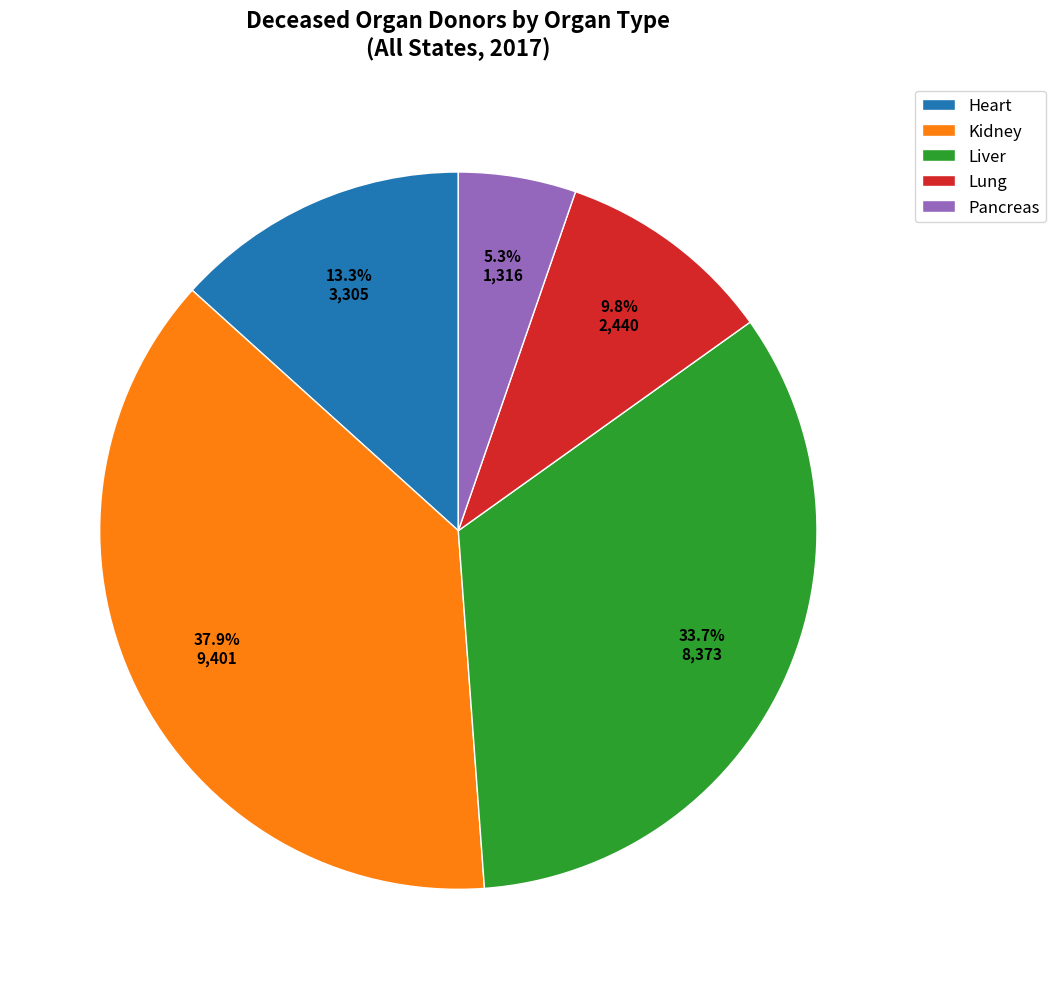

To the nearest percent, what is the difference between the Kidney and Pancreas slice percentages?

33%